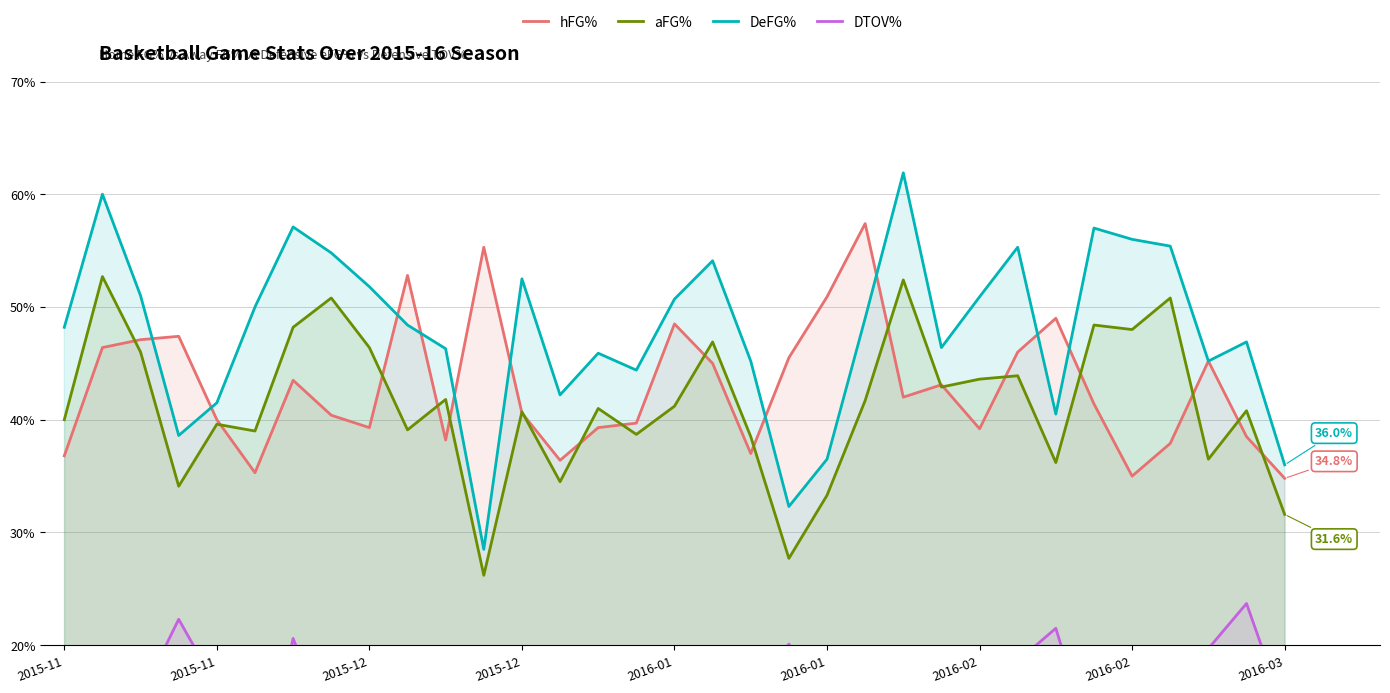

The DTOV% series shows 0.2 at 2016-02. True or false?

False